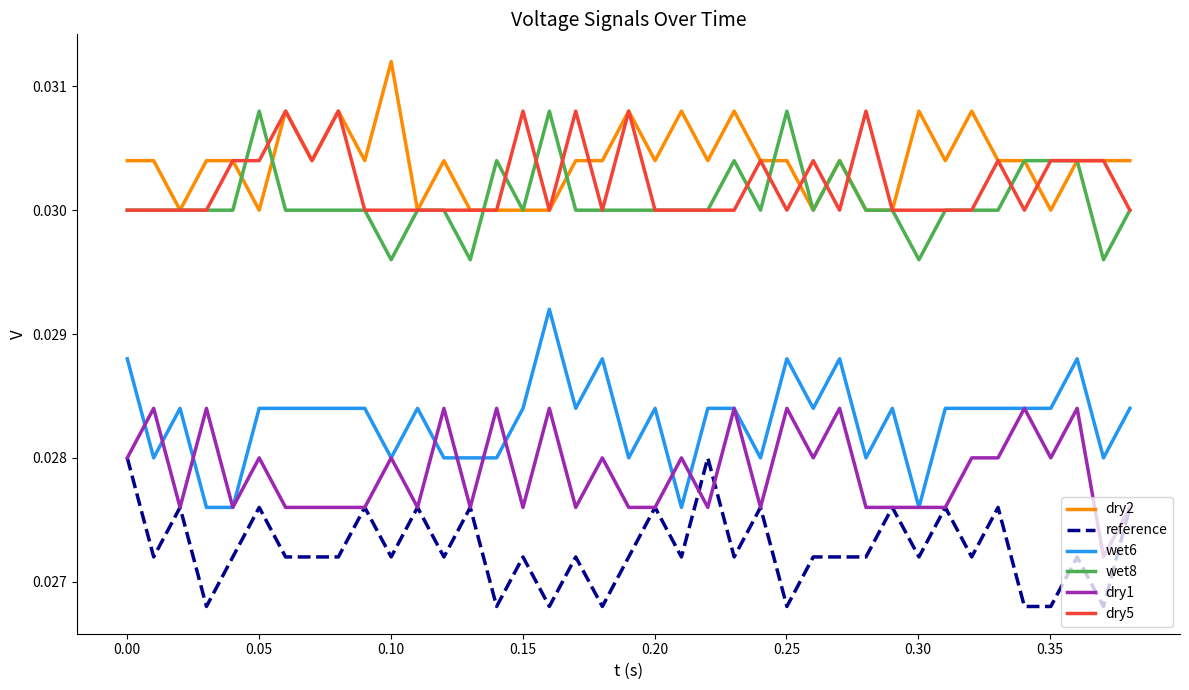

Is this an area chart (filled region under the line)?

No